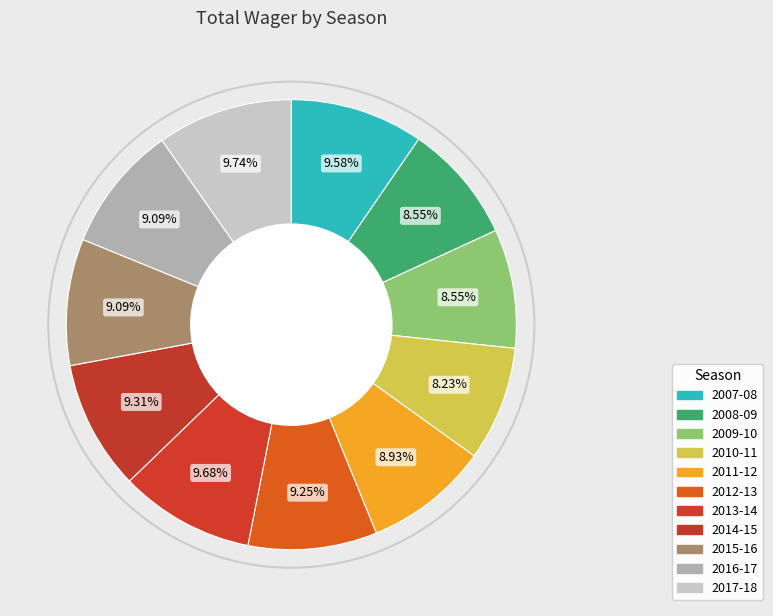

Does any single category account for the majority?

No